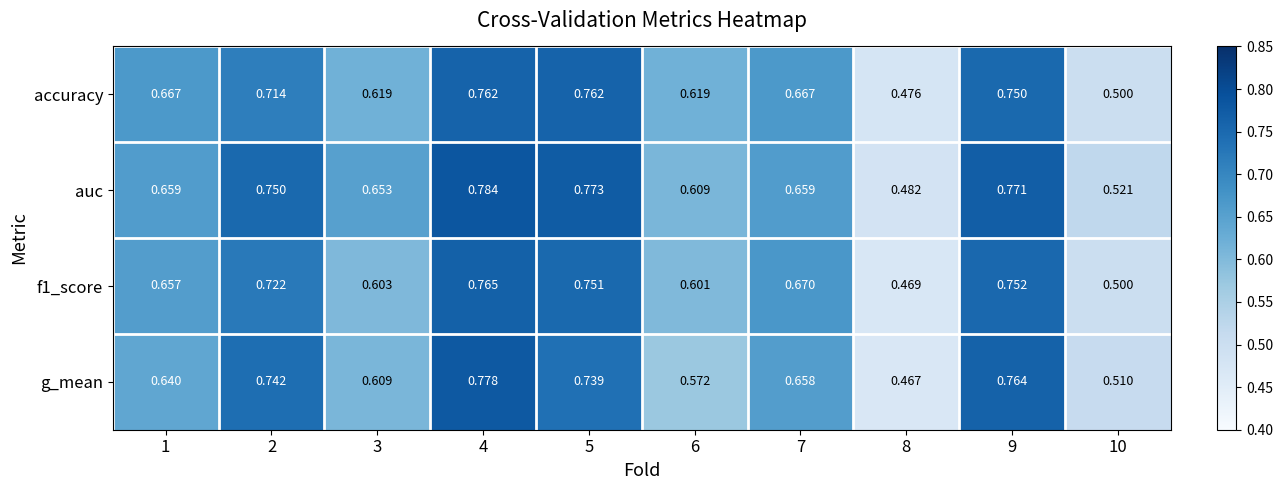

Which series has the largest range (max minus min)?

g_mean